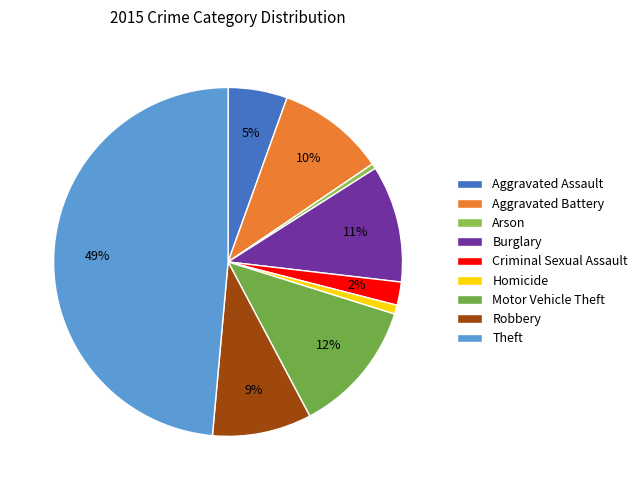

To the nearest percent, what percentage of the pie is Aggravated Battery?

10%